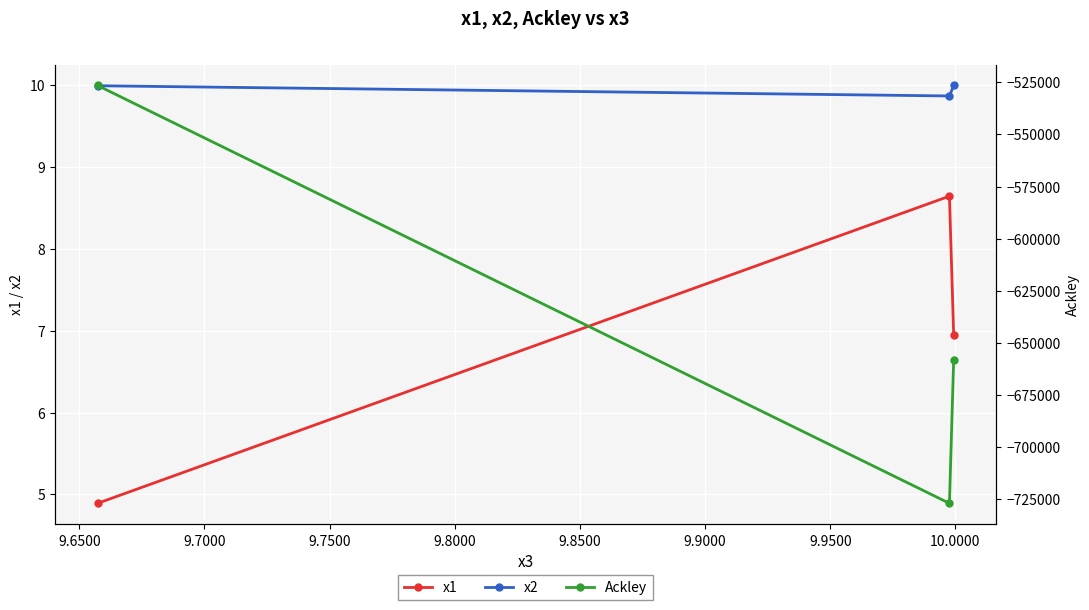

Reading right to left, what are all the values shown in this chart?

x1: 7.0	8.6	4.9
x2: 10.0	9.9	10.0
Ackley: -658204.5	-726935.5	-526555.8